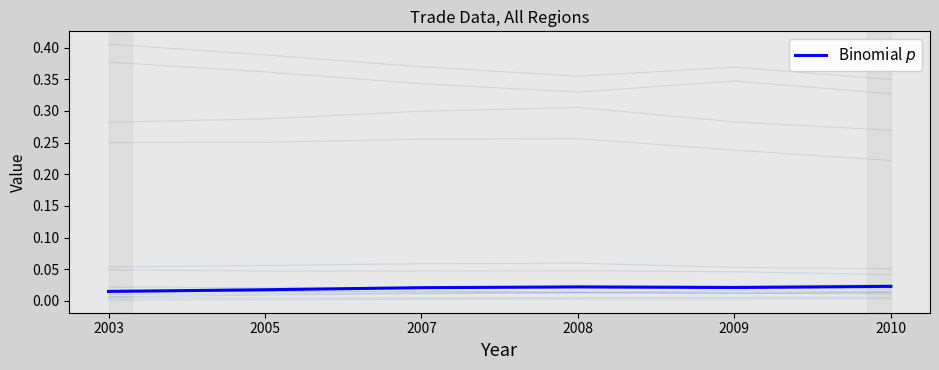

List the labels in order of value, smallest first.

2003, 2005, 2007, 2009, 2008, 2010